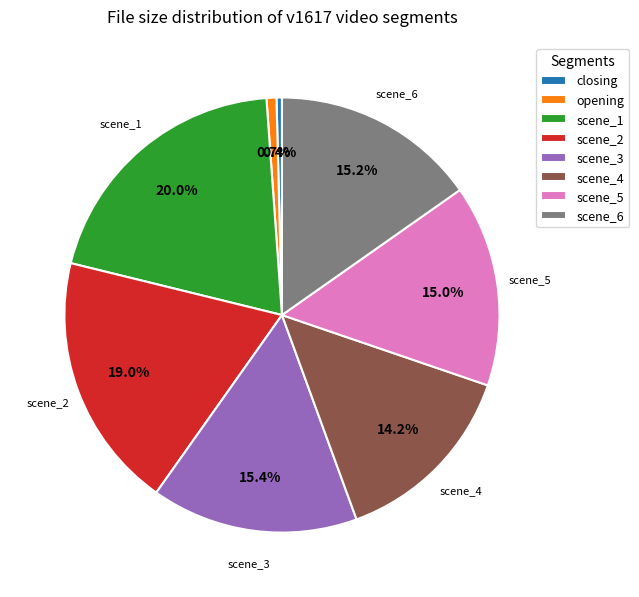

What percentage is the scene_5 slice, to the nearest percent?

15%